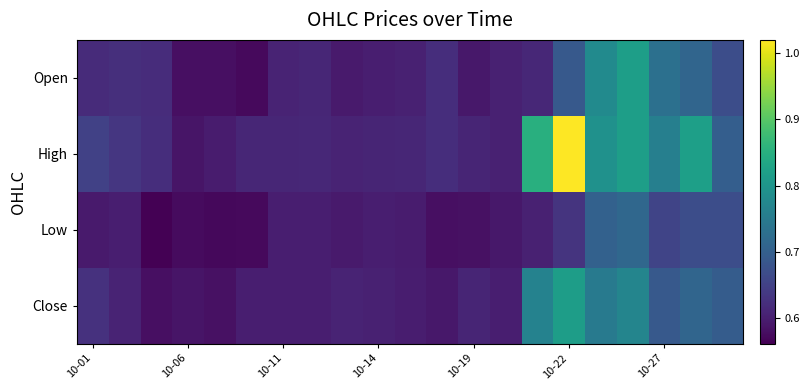

How many categories are shown in the chart?

21